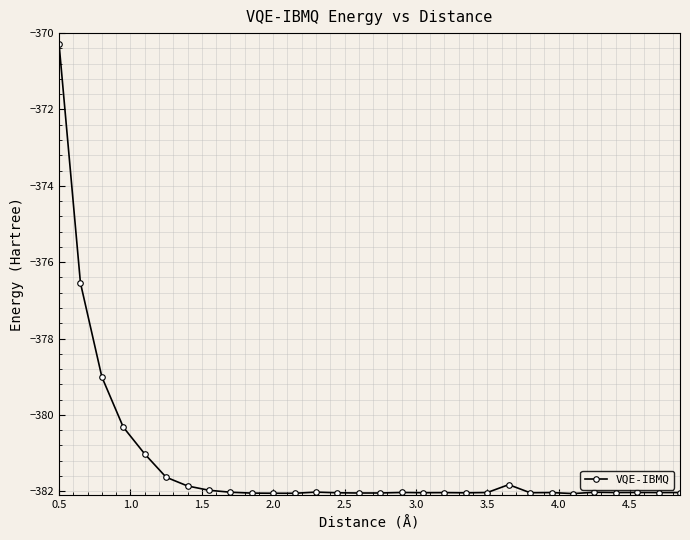

What is the maximum value shown in the chart?

-370.3